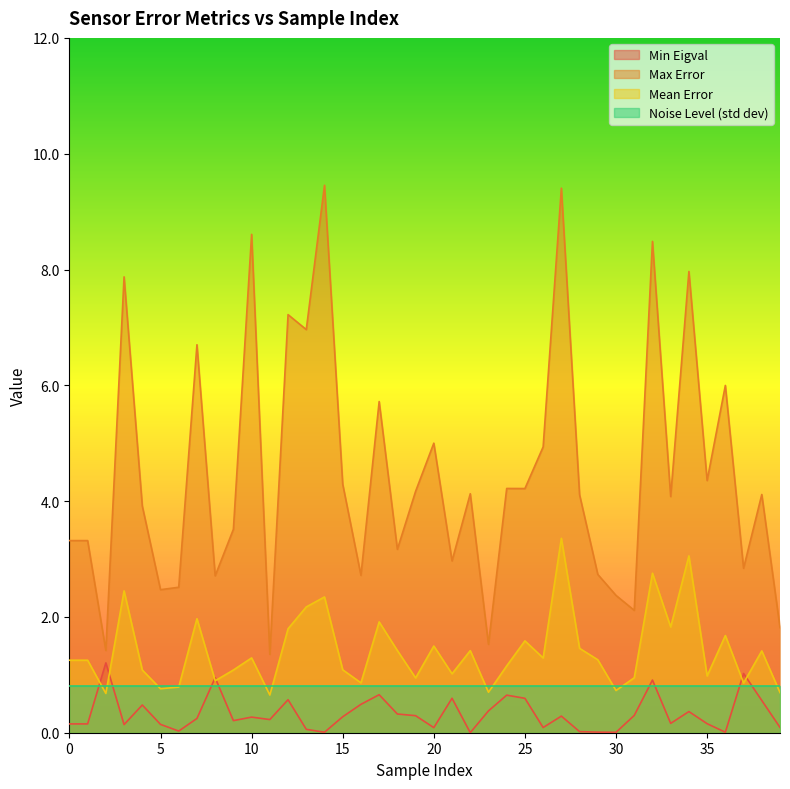

What is the maximum value for Max Error?

9.5